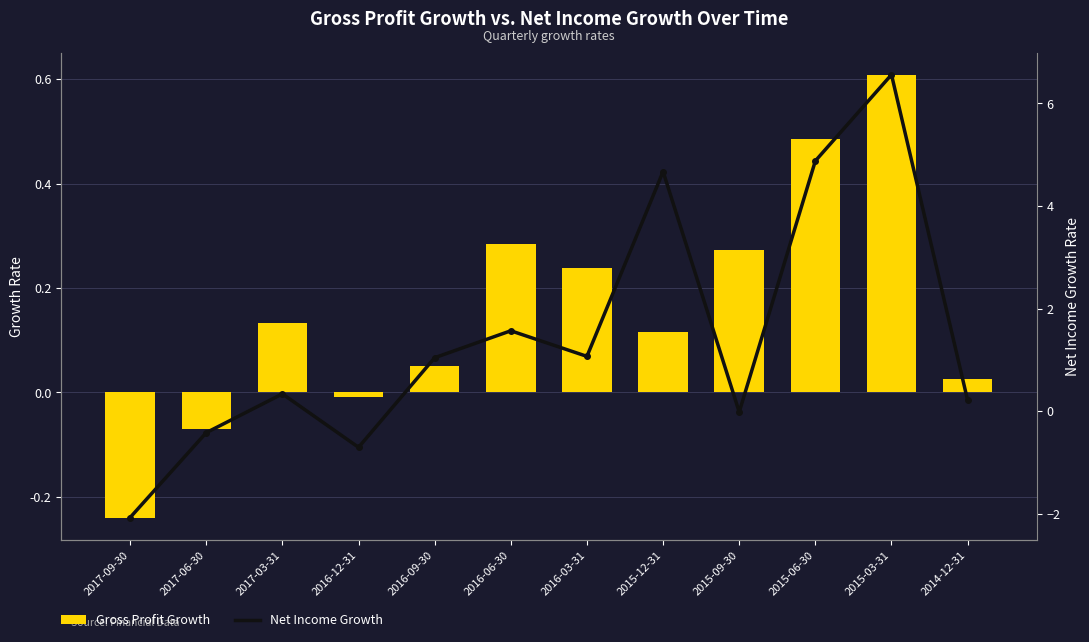

How many groups of bars are there?

12